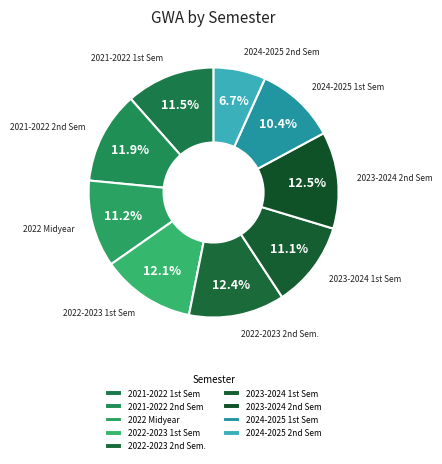

Which category has the biggest portion of the pie?

2023-2024 2nd Sem